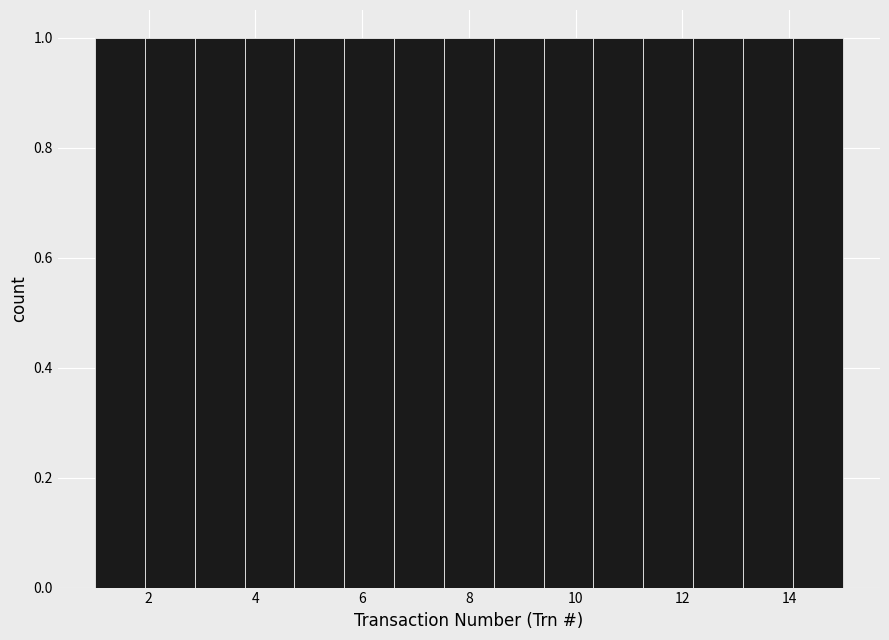

How tall is the bar that spans 14.0 to 15.0 on the x-axis? Neither the bar edges nor the heights are printed on the chart, so give them approximately, as read against the axes.

1